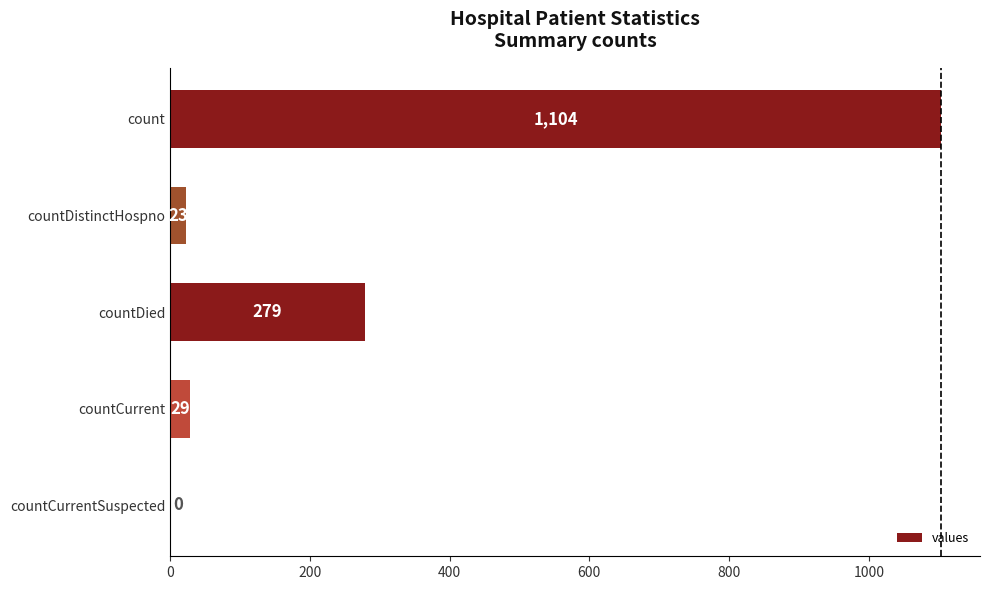

What is the sum of the values at countCurrent and count?

1133